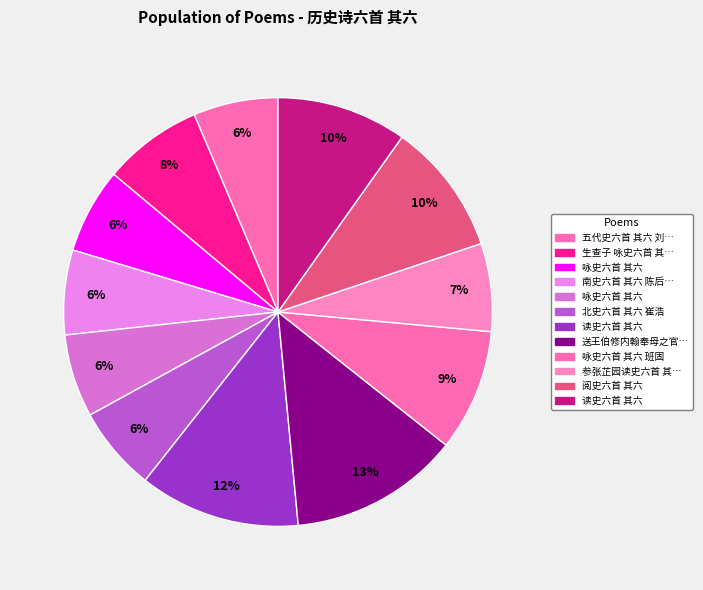

How many slices are in this pie chart?

12